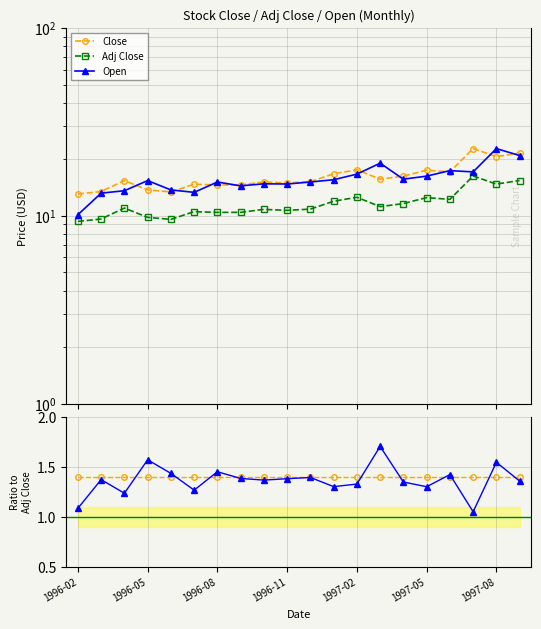

Rank the series by their maximum value, from lowest to highest.

Close / Adj Close, Open / Adj Close, Adj Close, Open, Close